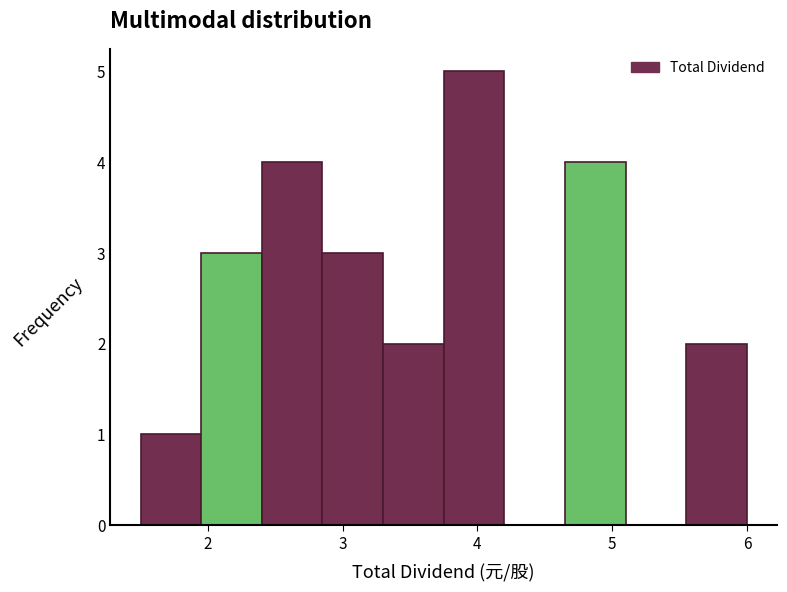

Which range on the x-axis has the tallest bar?

3.75 to 4.20